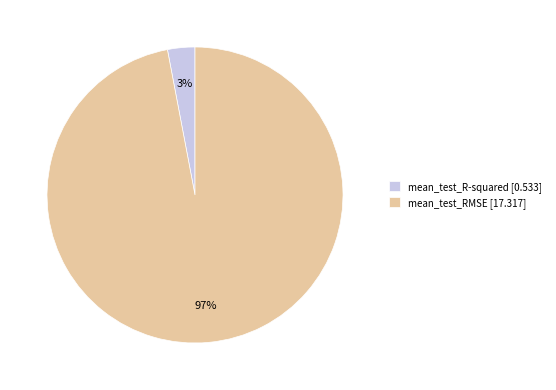

Count the number of slices in the pie.

2